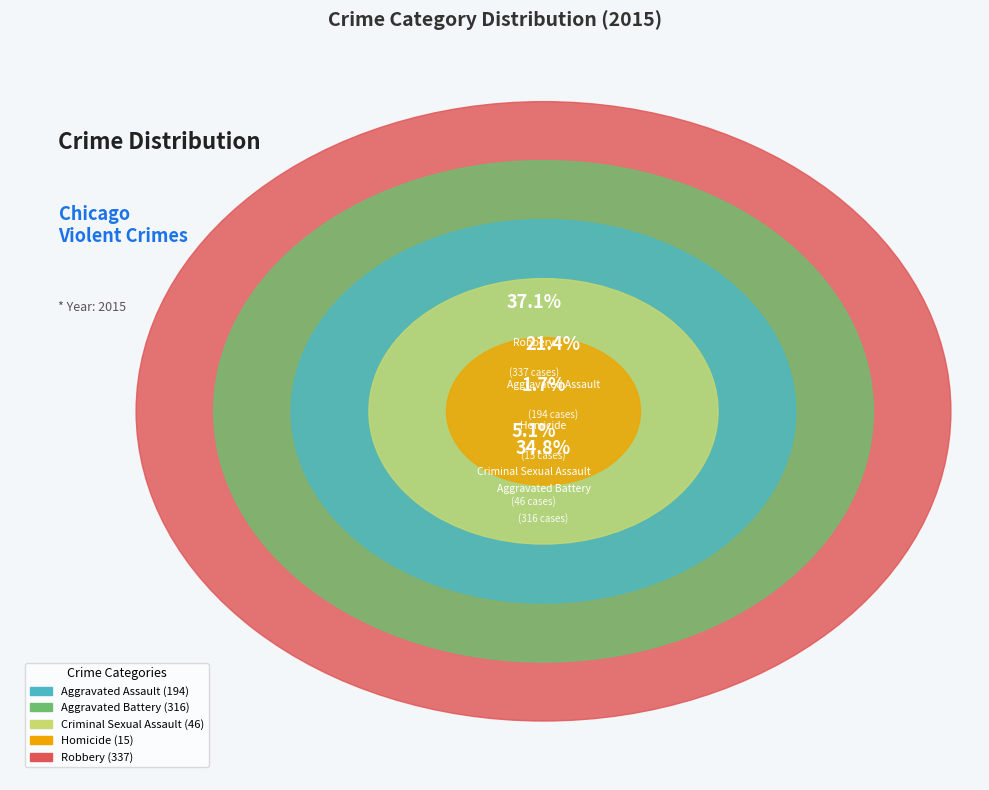

Combined, what portion of the pie is Aggravated Battery and Robbery?

71.9%